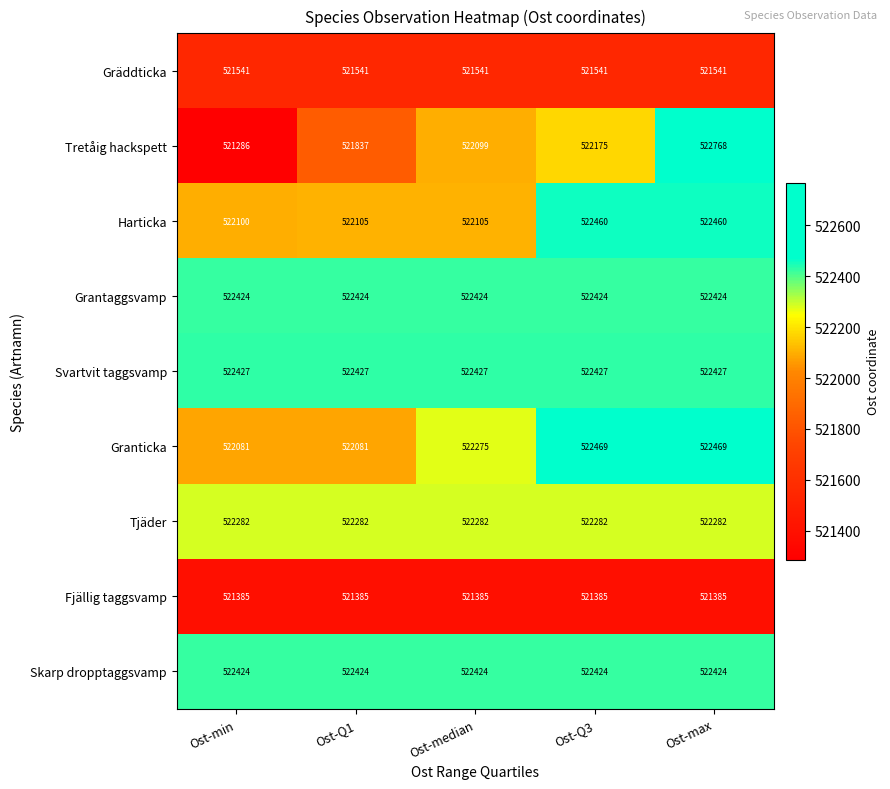

What is the average value of the Granticka series?

522275